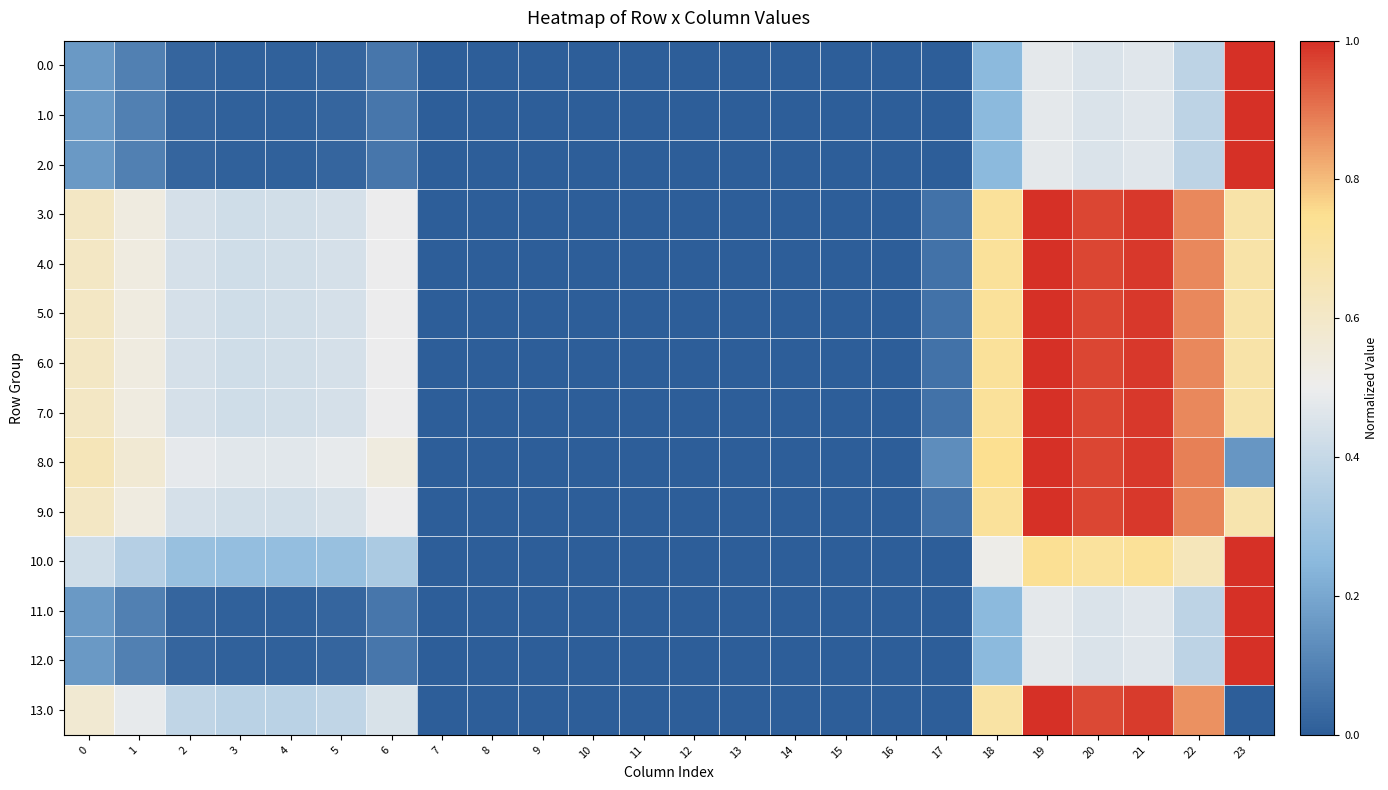

At which category does the chart reach its minimum across all series?

7